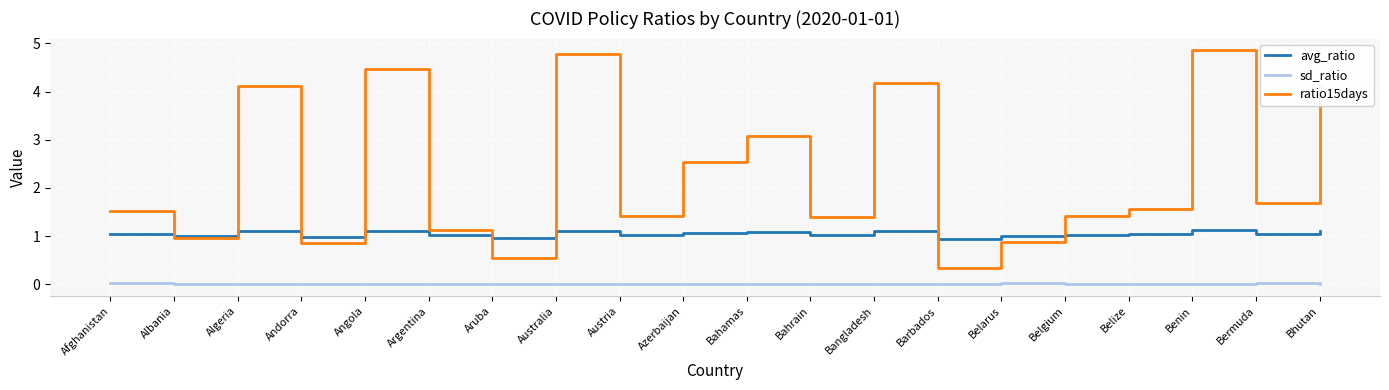

Which series has the largest range (max minus min)?

ratio15days